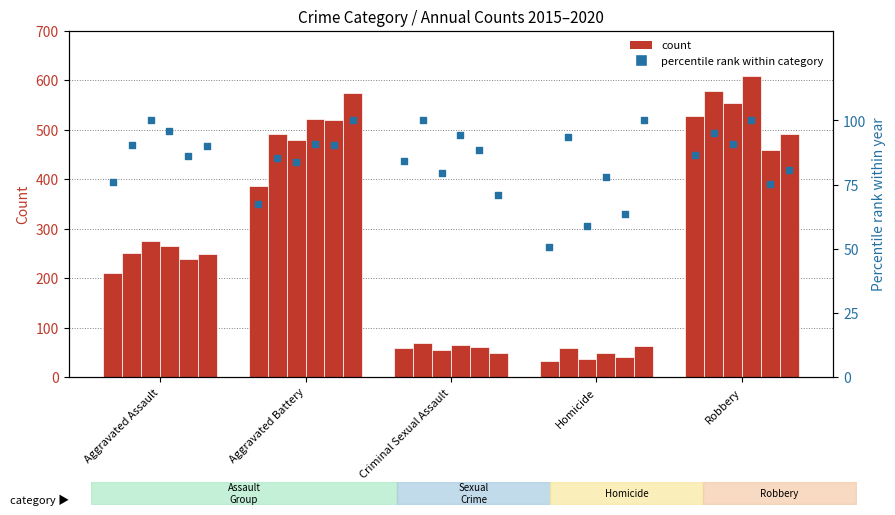

What is the total value across all series at Criminal Sexual Assault?

357